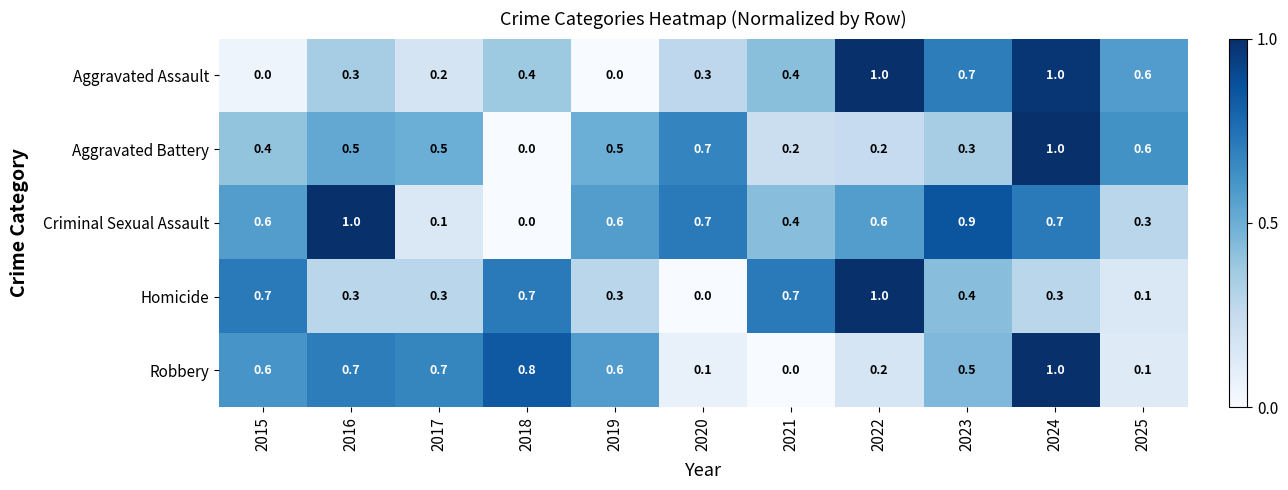

What is the total value across all series at 2018?

1.9